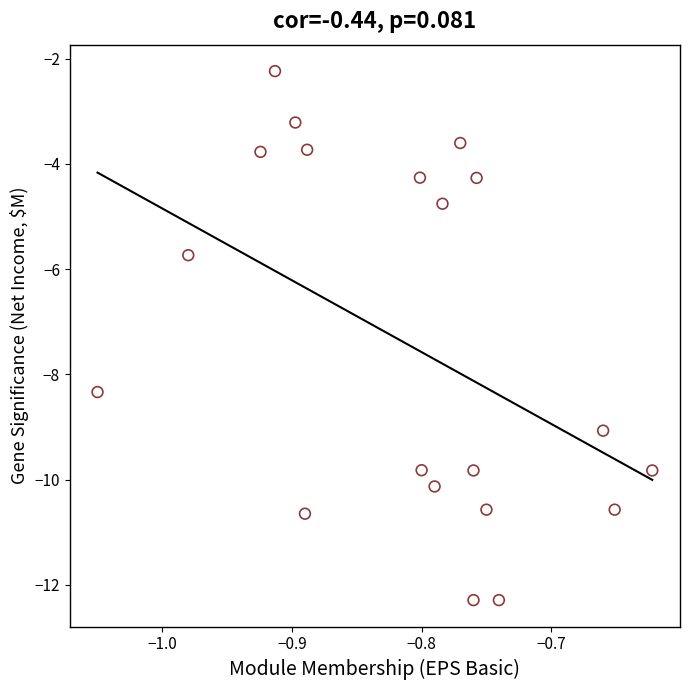

What is the range of Y values (max minus min)?

10.1